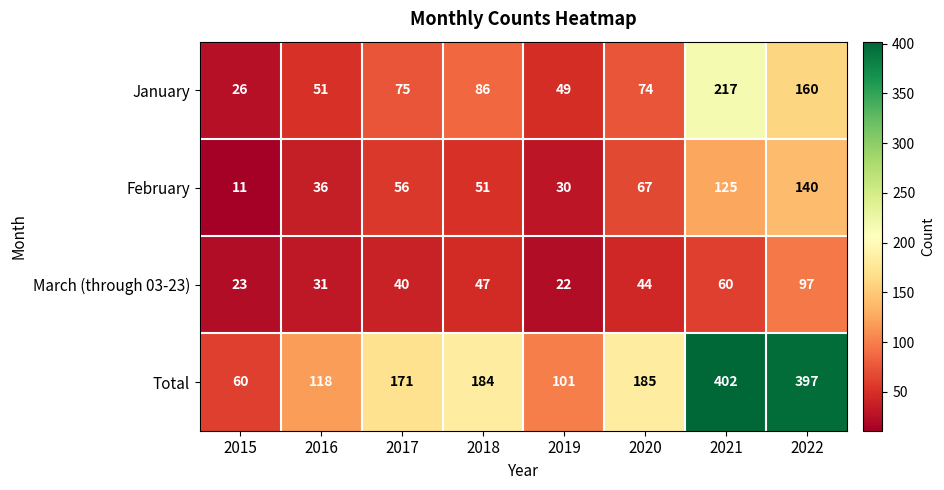

At which category is the sum across all series the highest?

2021